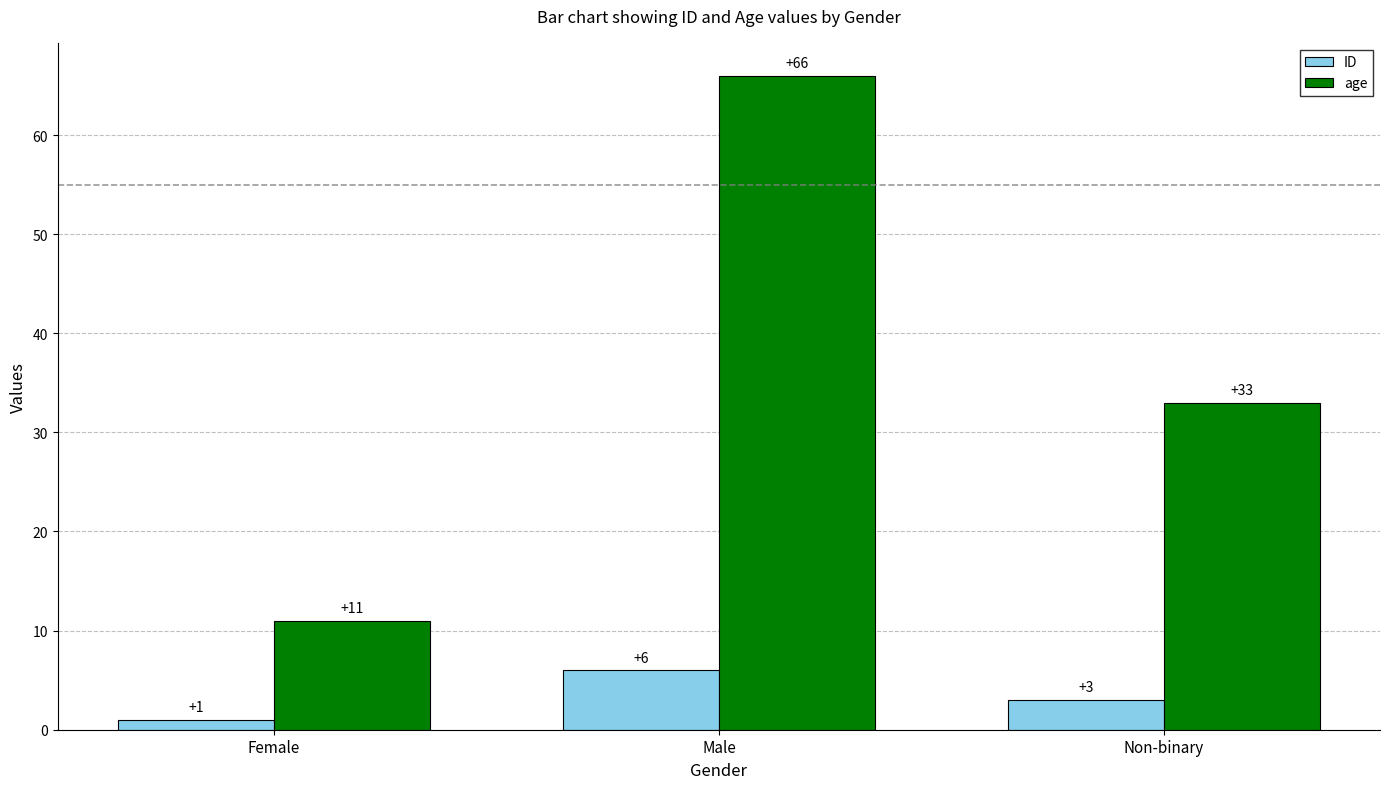

Which series changed the most between Female and Non-binary?

age